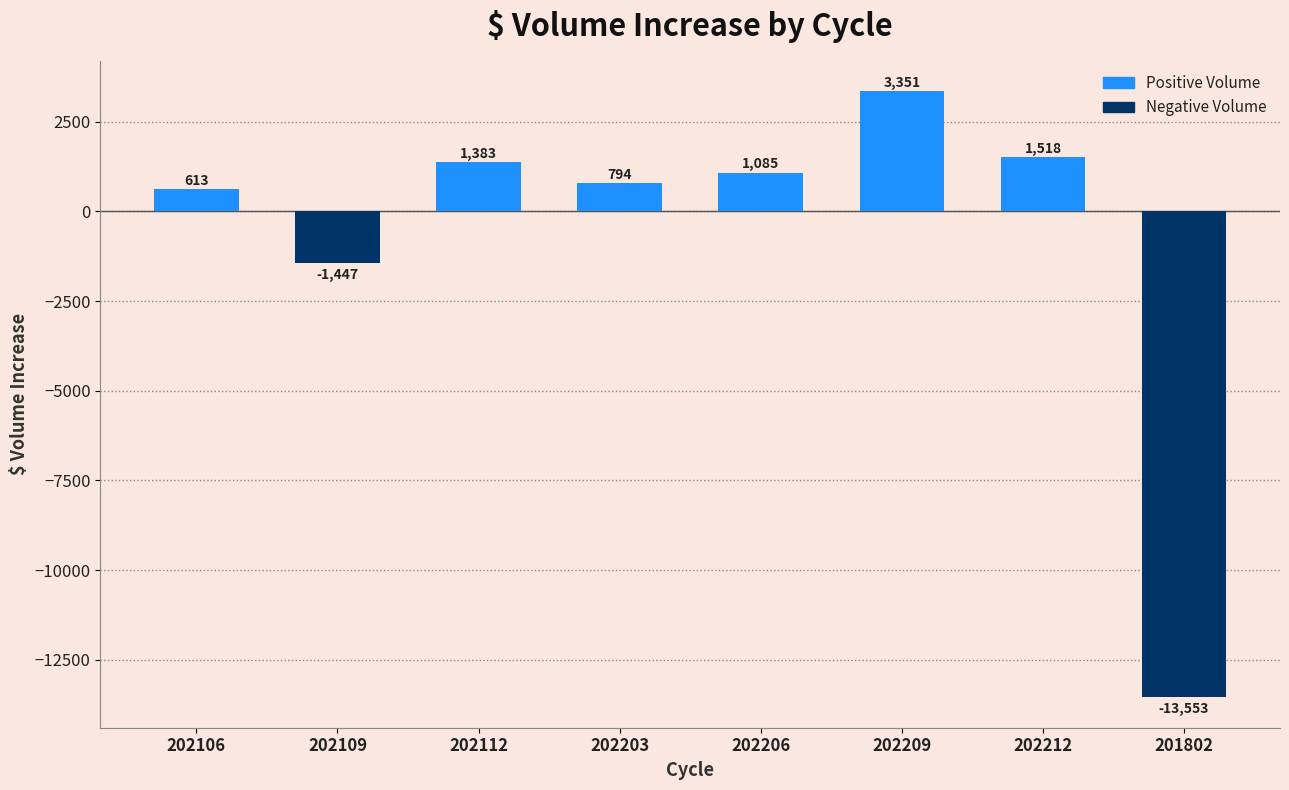

Where does the data first go above 1085?

202112